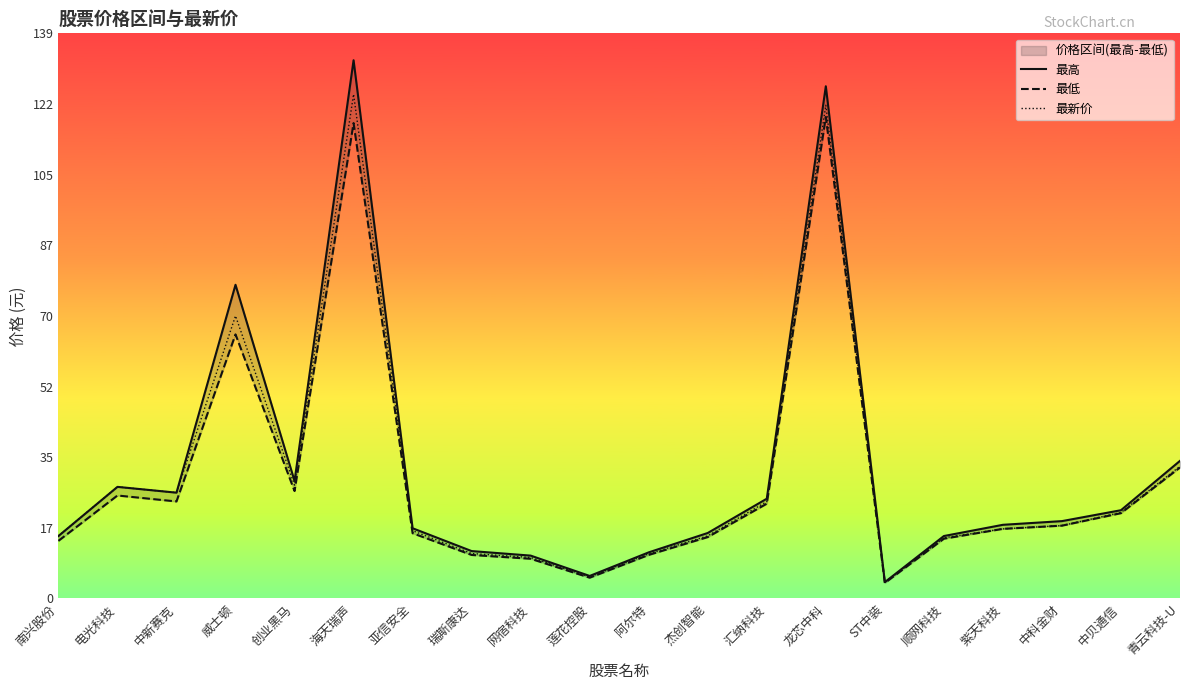

Rank the categories by 最高 value from lowest to highest.

ST中装, 莲花控股, 网宿科技, 阿尔特, 瑞斯康达, 南兴股份, 顺网科技, 杰创智能, 亚信安全, 紫天科技, 中科金财, 中贝通信, 汇纳科技, 中新赛克, 电光科技, 创业黑马, 青云科技-U, 威士顿, 龙芯中科, 海天瑞声